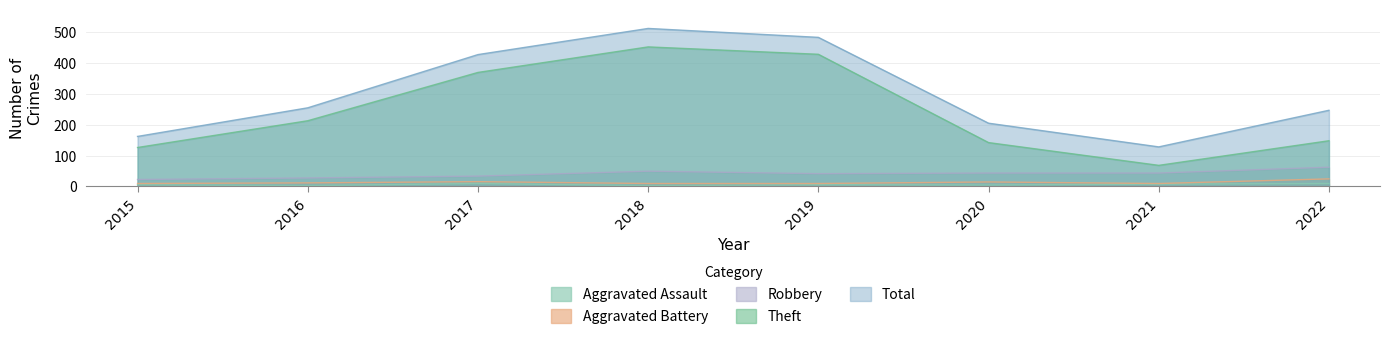

Rank the categories by Theft value from highest to lowest.

2018, 2019, 2017, 2016, 2022, 2020, 2015, 2021